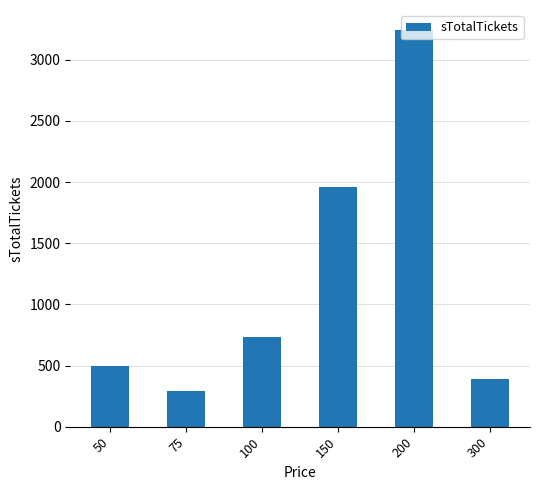

How many bars are there in total?

6